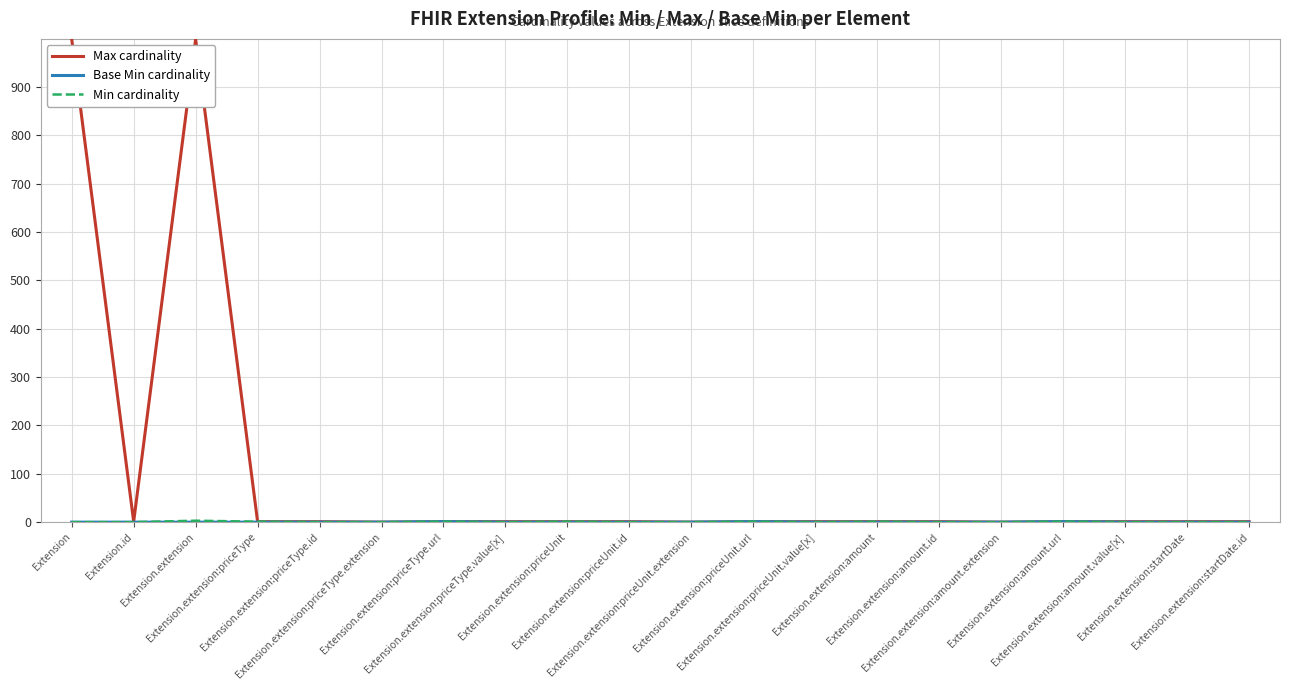

What is the greatest value displayed?

999